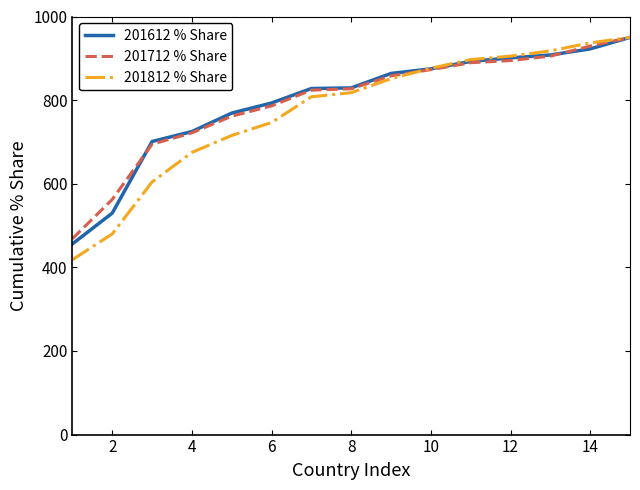

How many lines are shown in the chart?

3